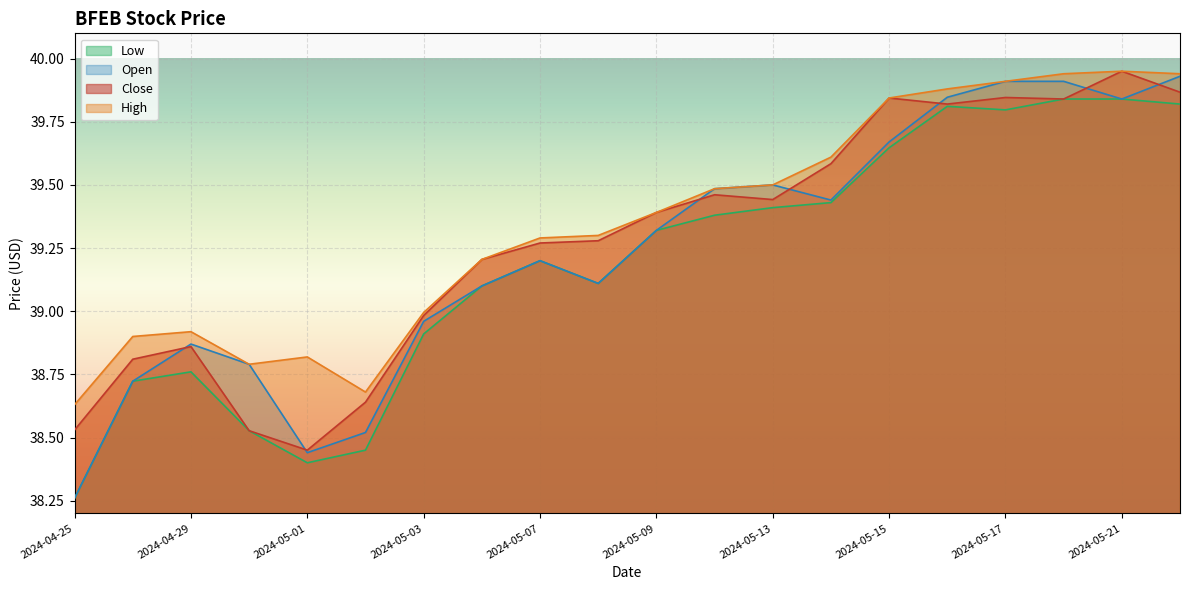

What is the value of the Close point at the 4th from the left?

38.5